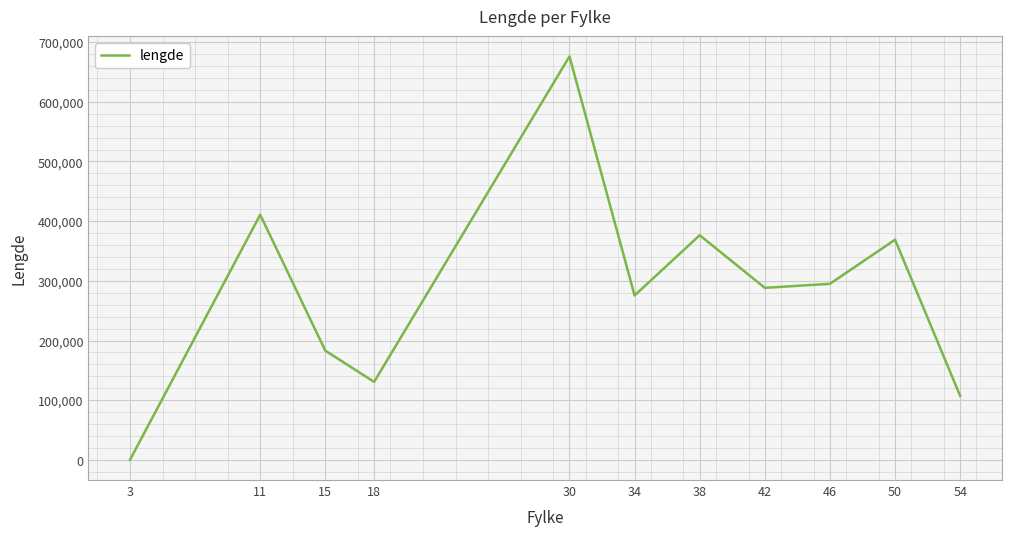

What is the average value?

282890.6